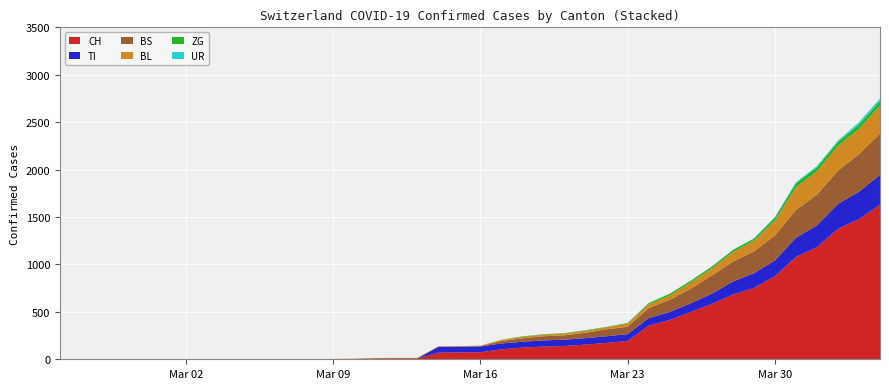

Reading left to right, extract all data points from this chart.

CH: 0	0	0	0	0	0	0	0	0	0	1	1	1	3	4	8	9	9	70	73	74	105	123	134	140	155	173	194	355	414	499	584	683	752	877	1079	1183	1376	1479	1630
TI: 0	0	0	0	0	0	0	0	0	0	0	0	0	0	0	0	0	0	61	61	61	62	62	65	67	68	70	71	80	85	91	107	136	155	165	202	229	263	287	314
BS: 0	0	0	0	0	0	0	0	0	0	0	0	0	0	0	4	4	4	4	0	4	25	36	44	46	57	73	78	105	128	155	191	211	228	263	292	323	350	397	434
BL: 0	0	0	0	0	0	0	0	0	0	0	0	0	1	2	2	2	2	2	5	5	13	16	16	18	21	21	35	40	46	65	76	100	115	158	242	249	262	266	298
ZG: 0	0	0	0	0	0	0	0	0	0	0	0	0	0	0	0	0	0	0	0	0	1	5	5	5	5	5	5	12	18	18	18	21	21	29	39	40	41	44	46
UR: 0	0	0	0	0	0	0	0	0	0	0	0	0	0	0	0	0	0	0	0	0	0	0	0	0	0	0	1	1	0	2	3	3	3	9	11	13	13	26	26